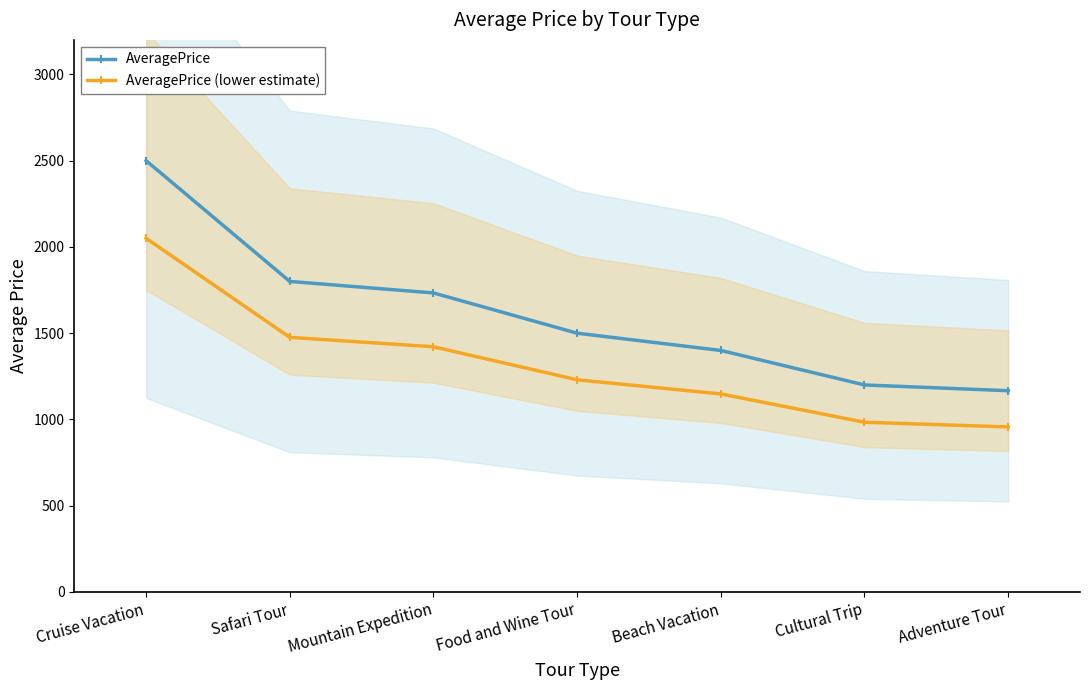

How many data points in AveragePrice (lower estimate) are less than 1230?

3